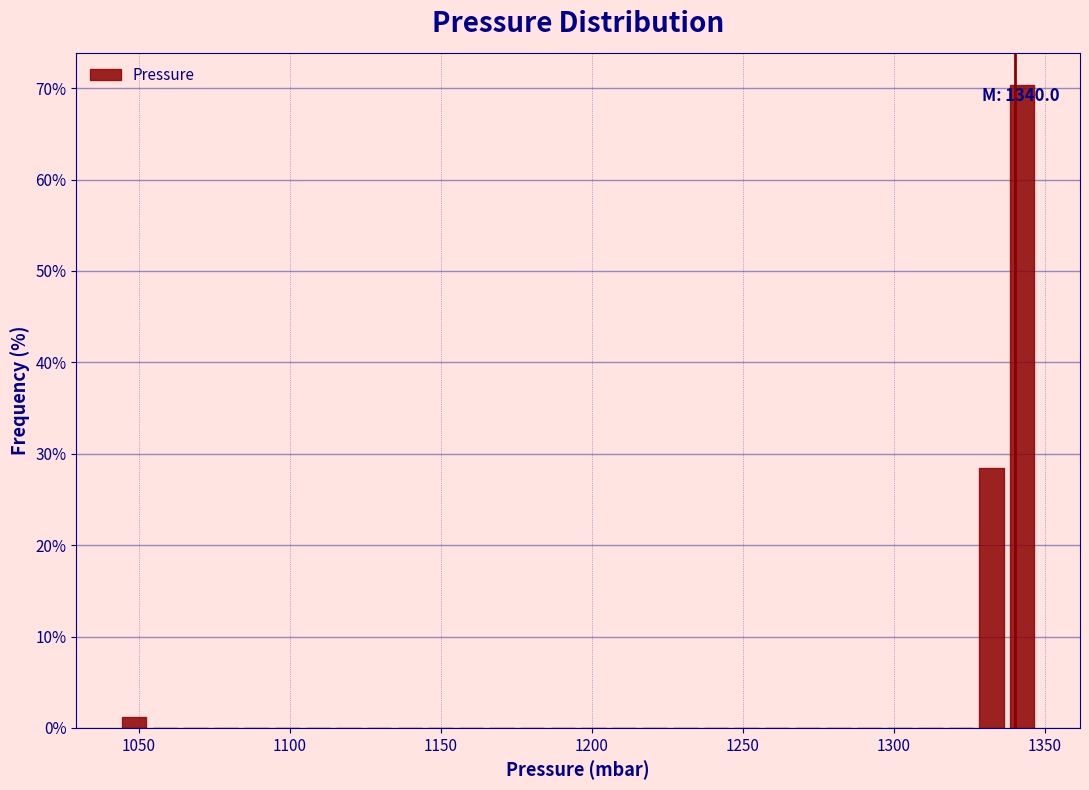

Read against the x-axis, roughly where is the centre of the tallest bar?

1340